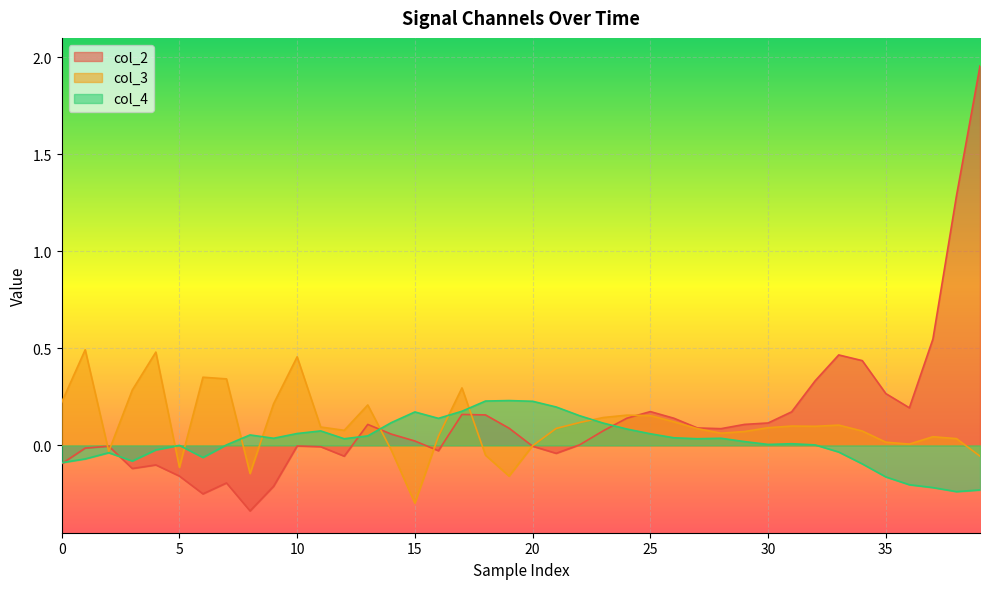

What is the highest value of the col_3 series?

0.5